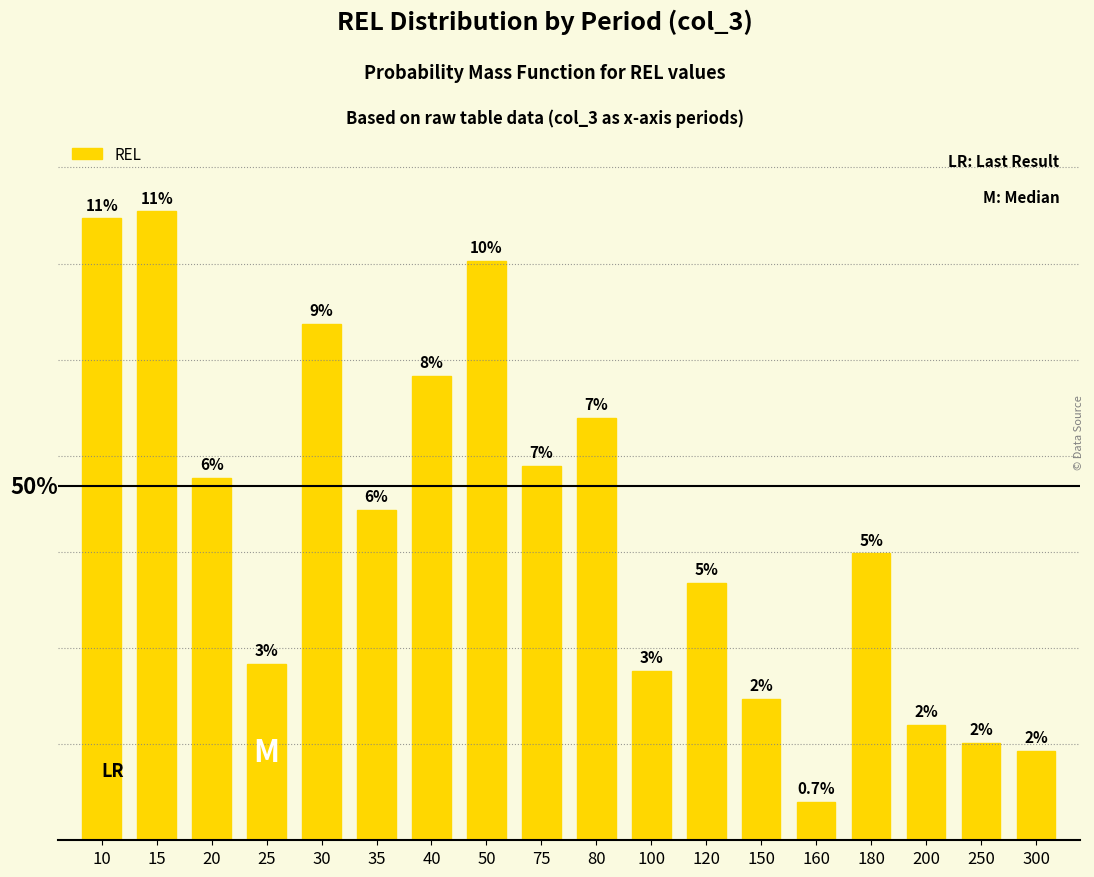

At which category does the chart reach its peak across all series?

15